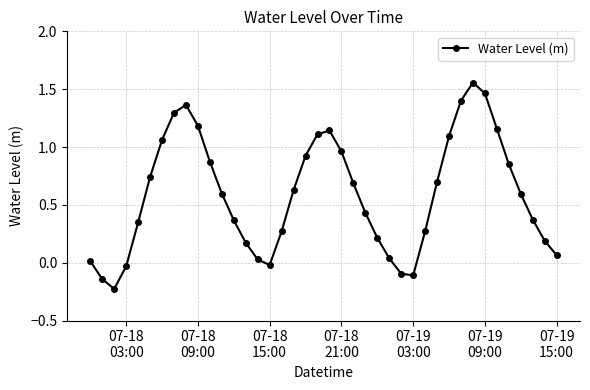

What is the difference between the second highest and minimum values?

1.7